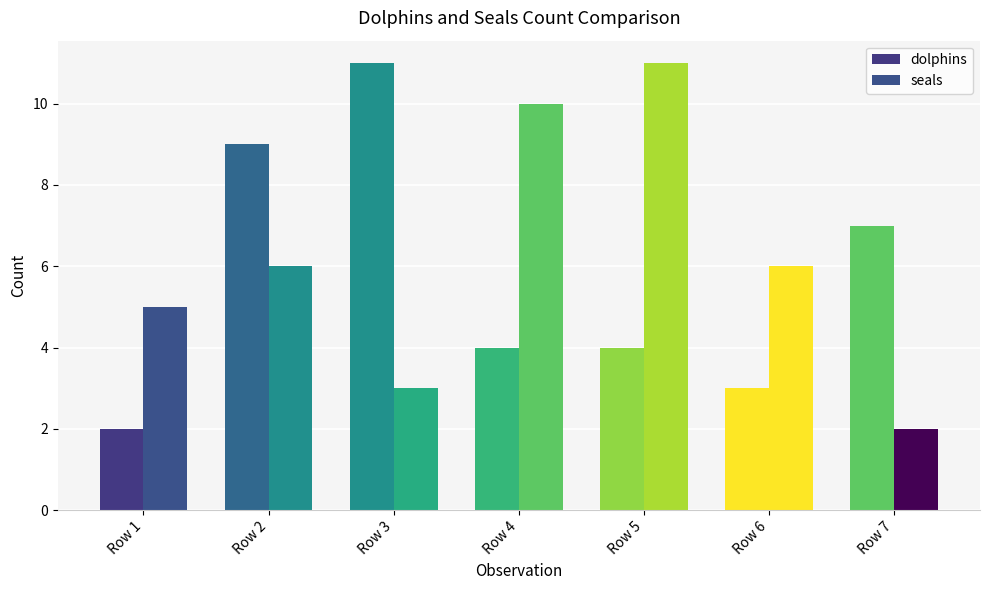

Is it true that seals equals 6 at Row 2?

True